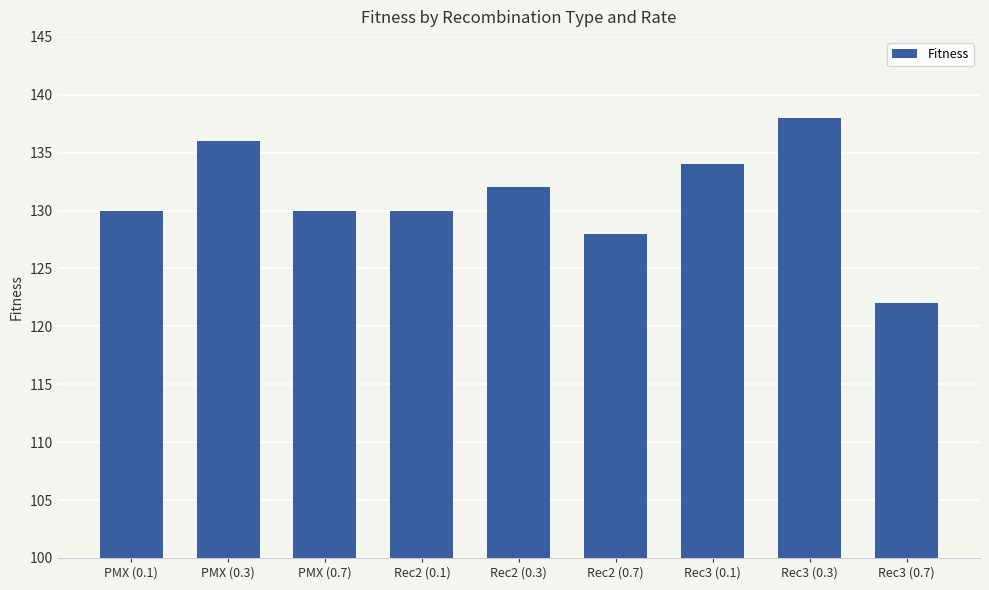

Which has a higher value, Rec3 (0.7) or Rec2 (0.1)?

Rec2 (0.1)